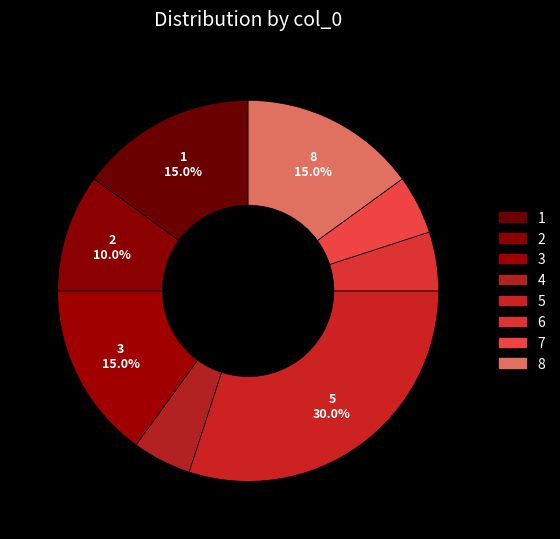

Does 2 account for over 50% of the chart?

No